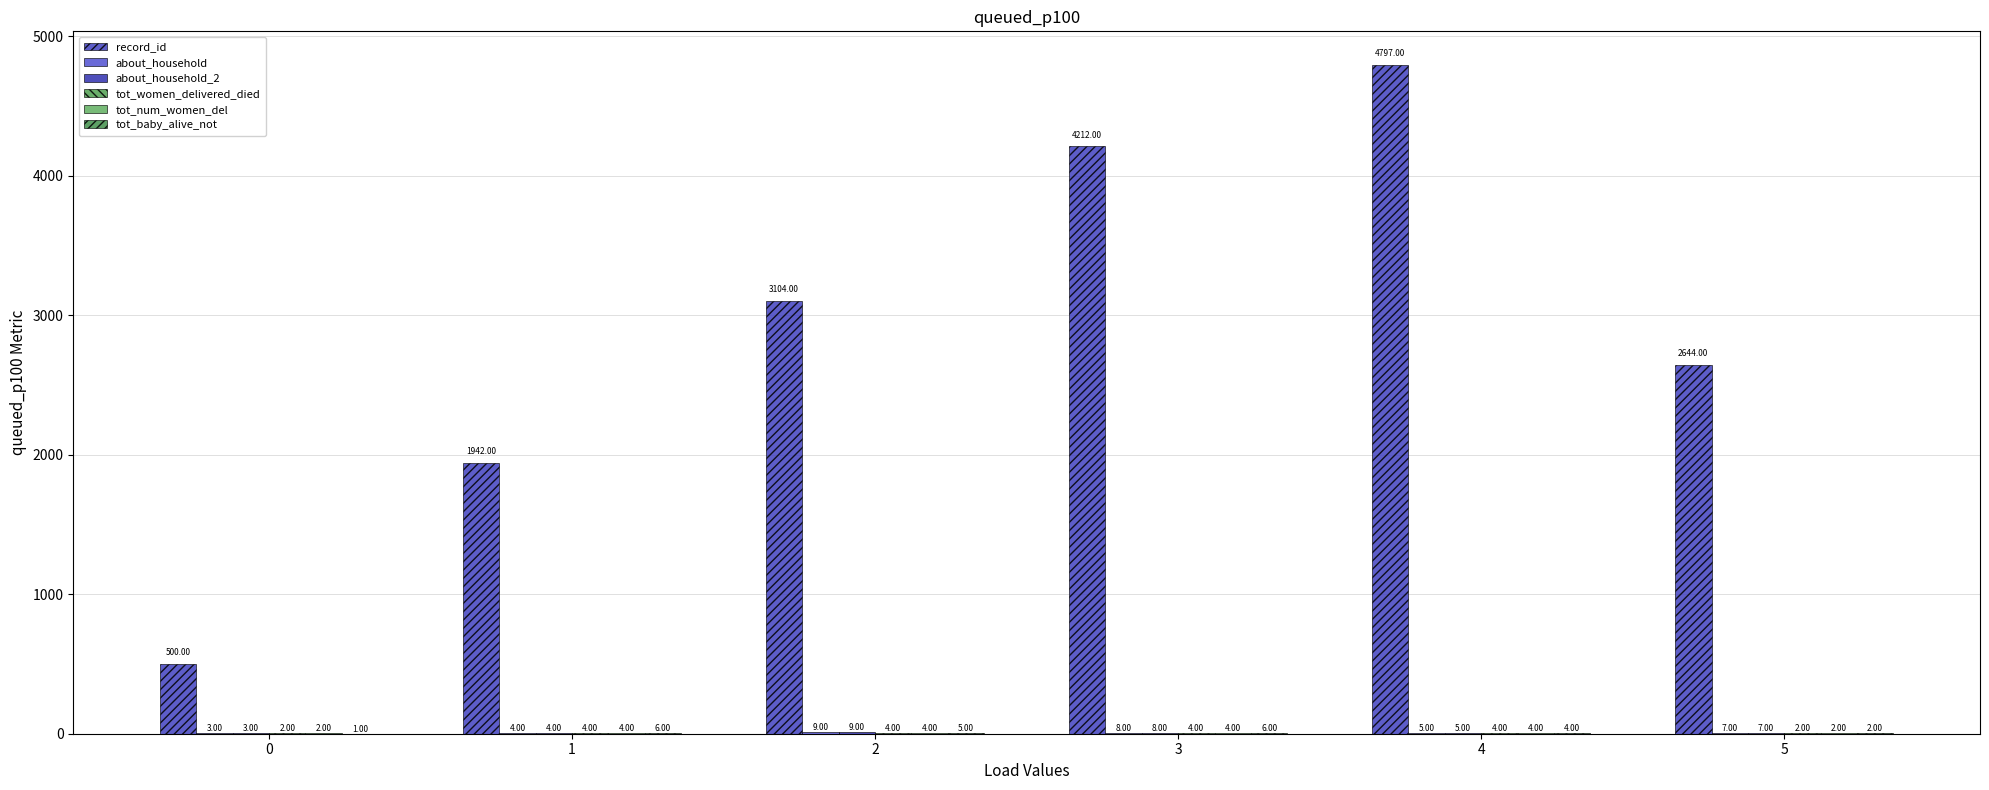

How many data points does each series have?

6